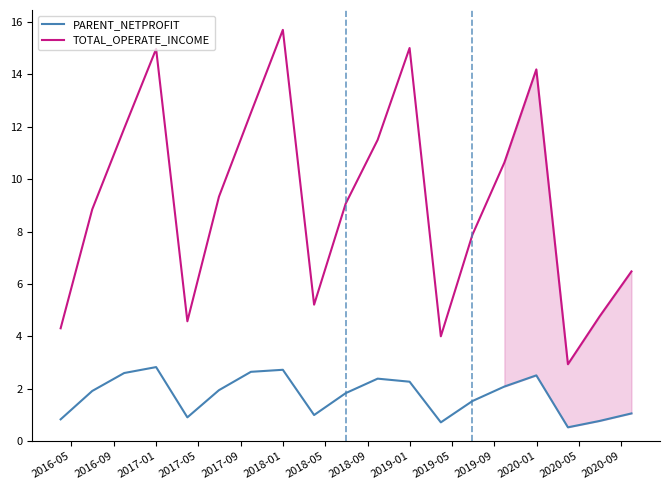

Rank the series by their average value, from lowest to highest.

PARENT_NETPROFIT, TOTAL_OPERATE_INCOME